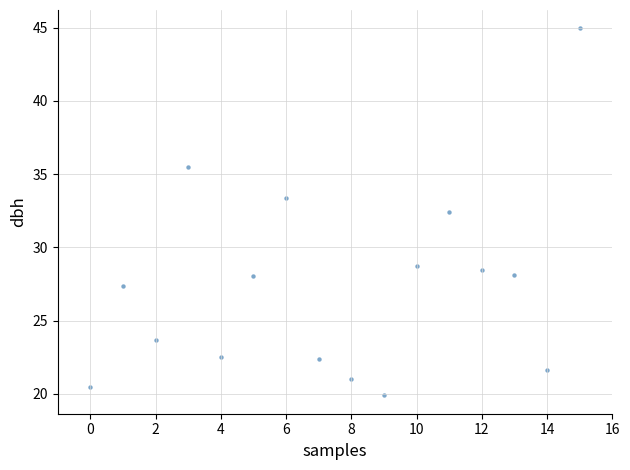

What Y value in the scatter plot is closest to 32?

32.4